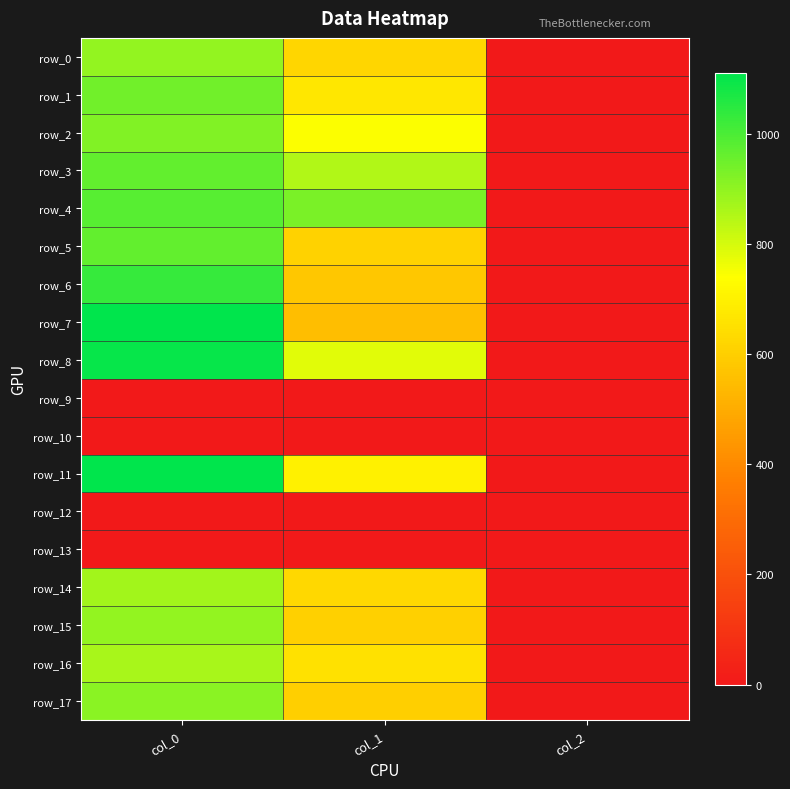

What is the total value across all series at col_0?

13563.3